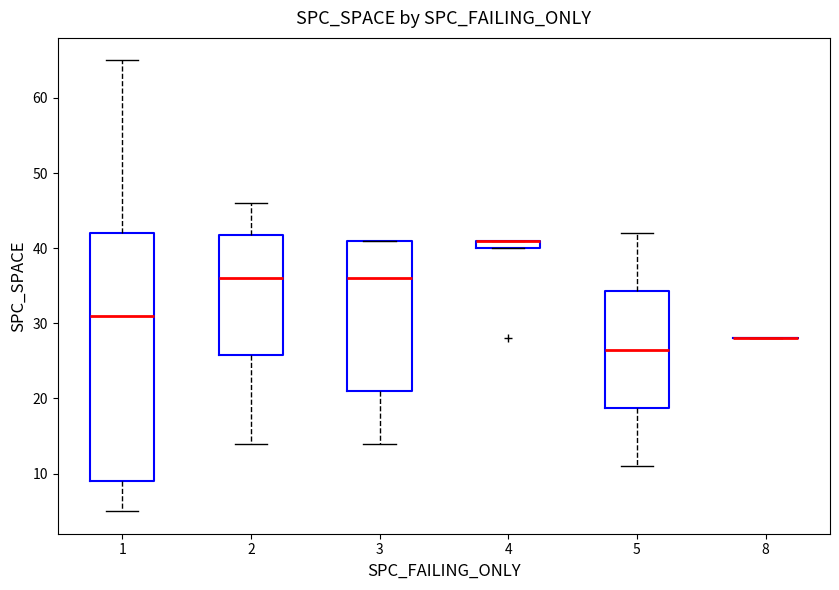

Where does the lower whisker of the box at x = 5 end on the y-axis? The values are not printed on the chart, so give them approximately, as read against the axis.

11